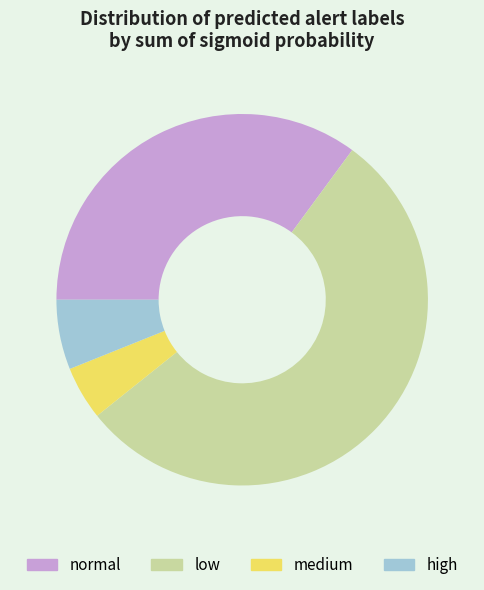

Count the number of slices in the pie.

4